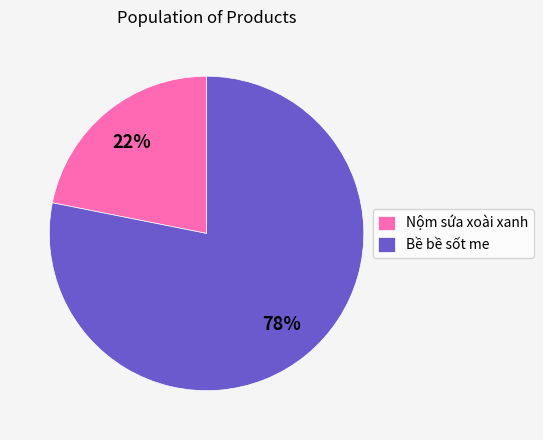

To the nearest percent, what is the difference between the largest and smallest slice percentages?

56%